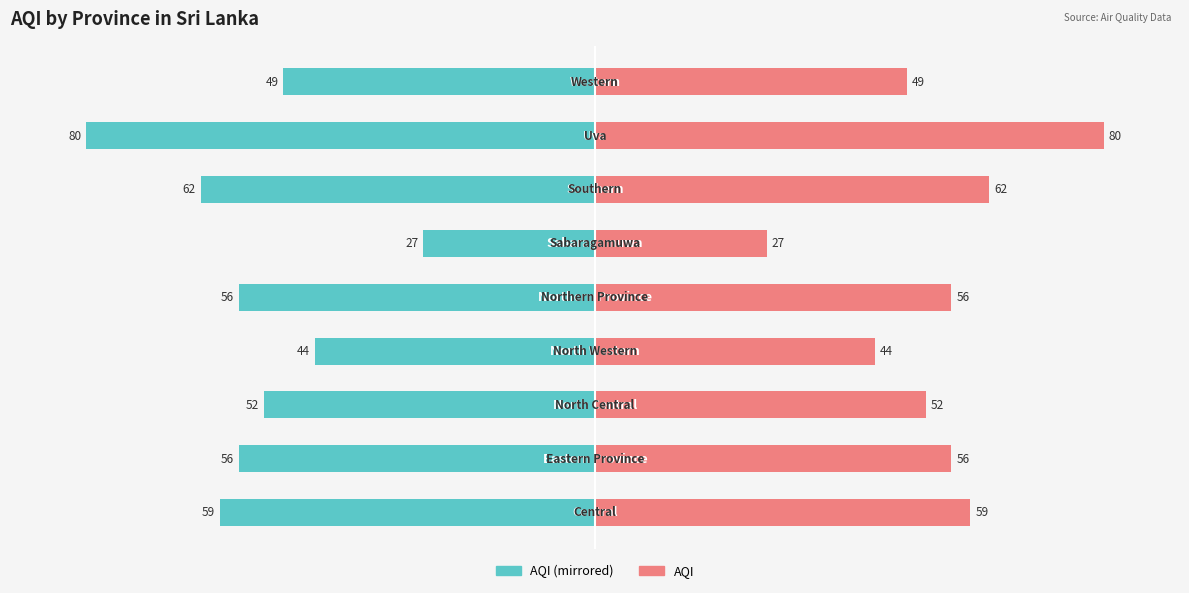

True or false: AQI (right) has a value of 43.0 at 2.

False